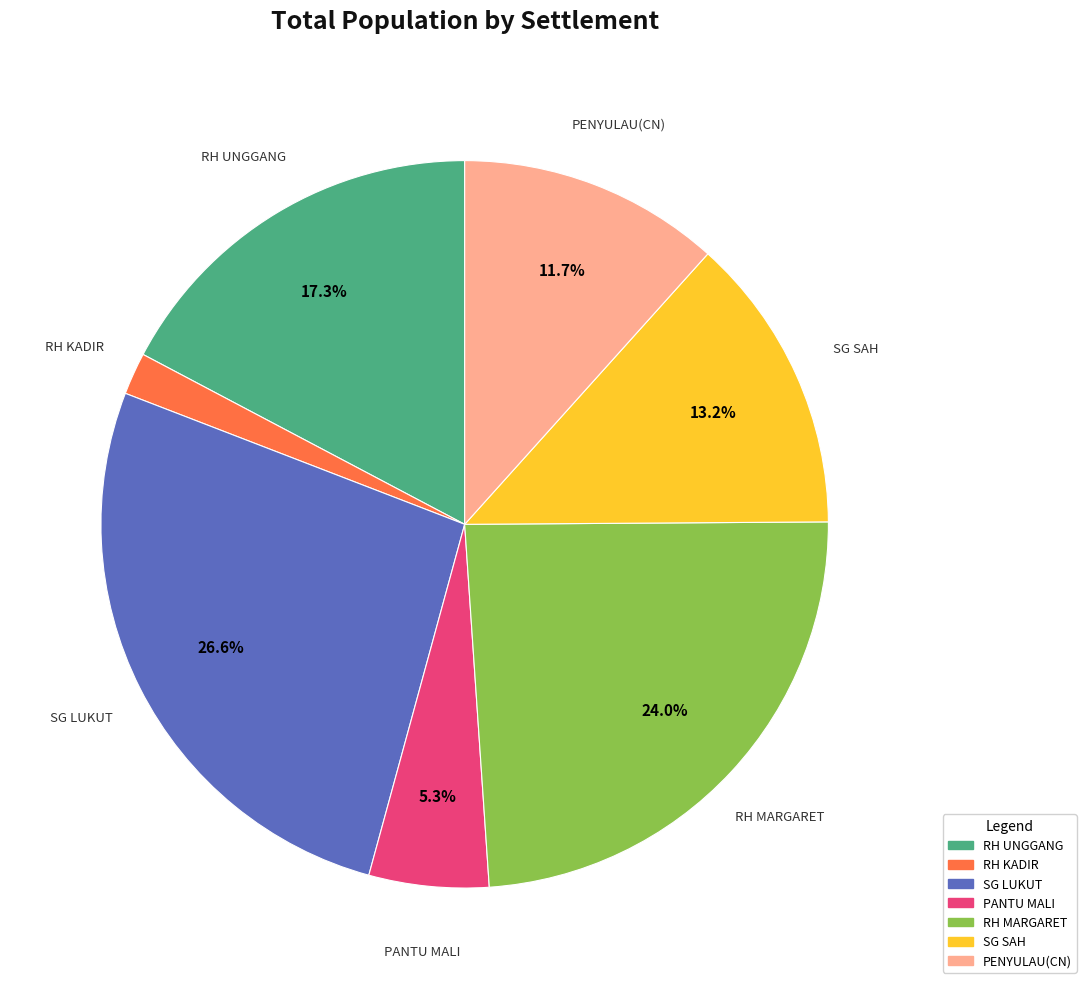

How many segments does this pie chart have?

7